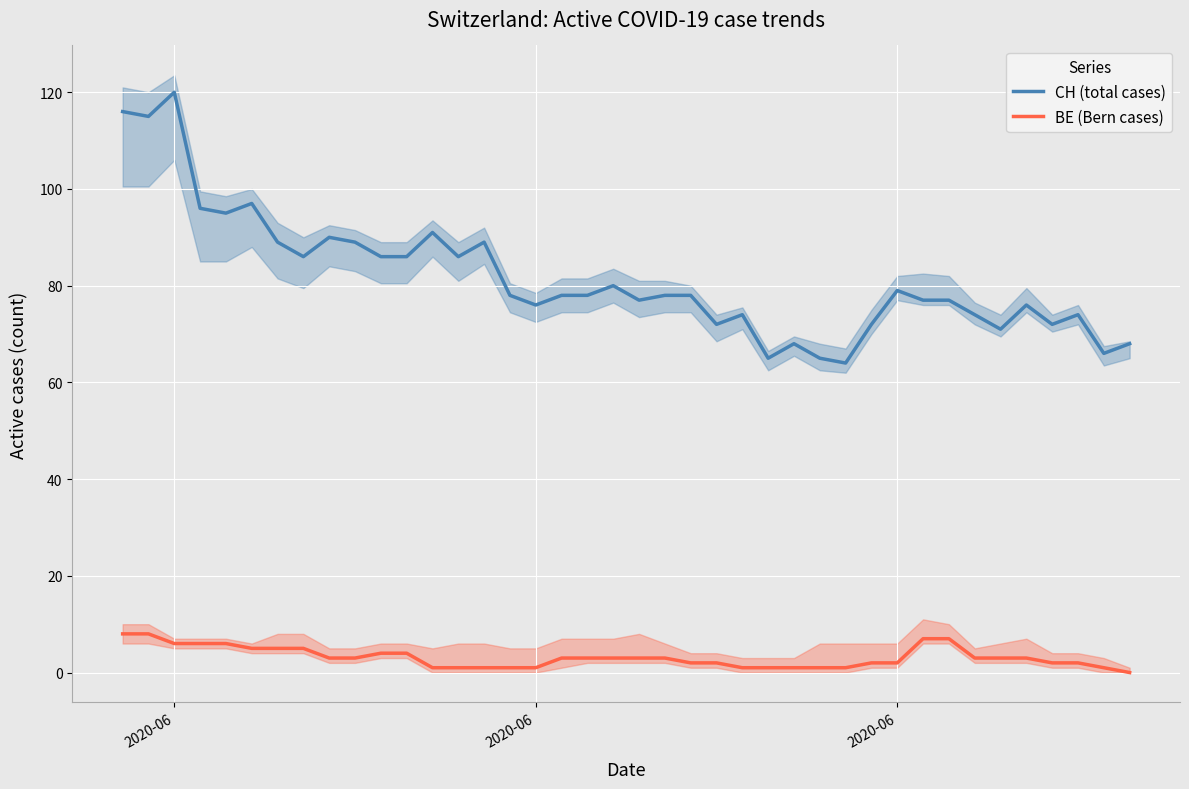

Count the number of categories in the chart.

40